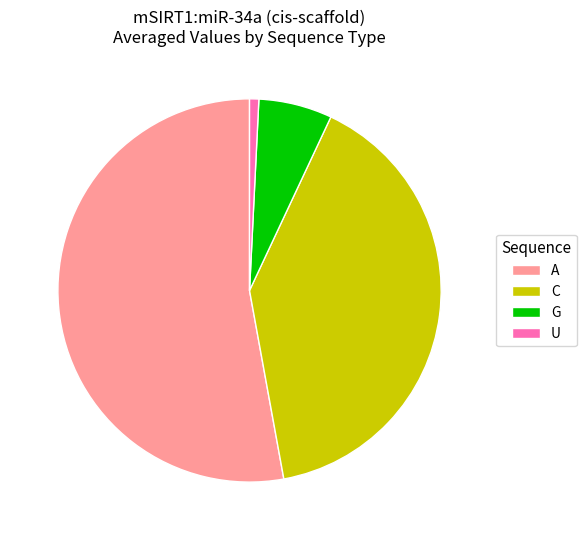

Which slice is the smallest?

U